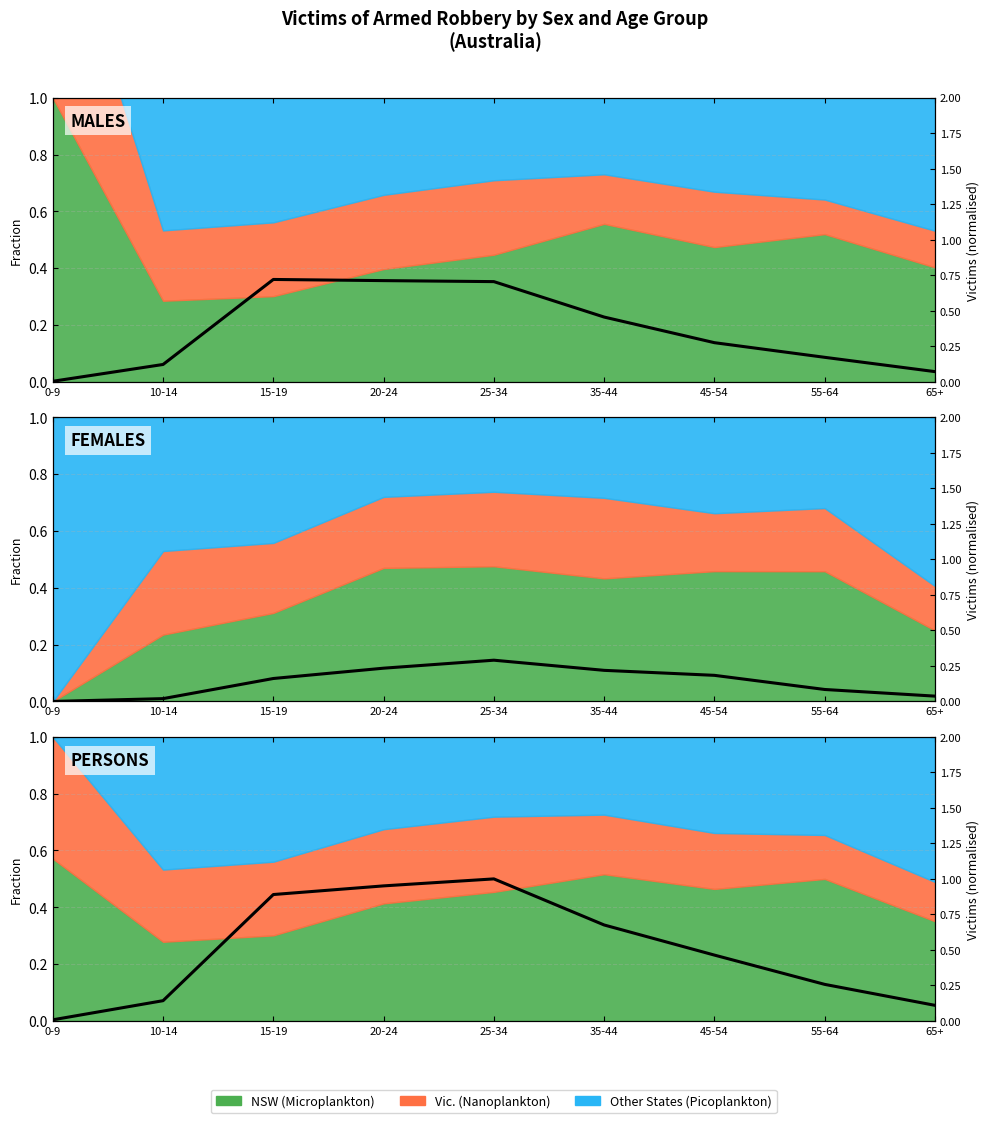

True or false: the data shows 0.5 at 55-64.

False